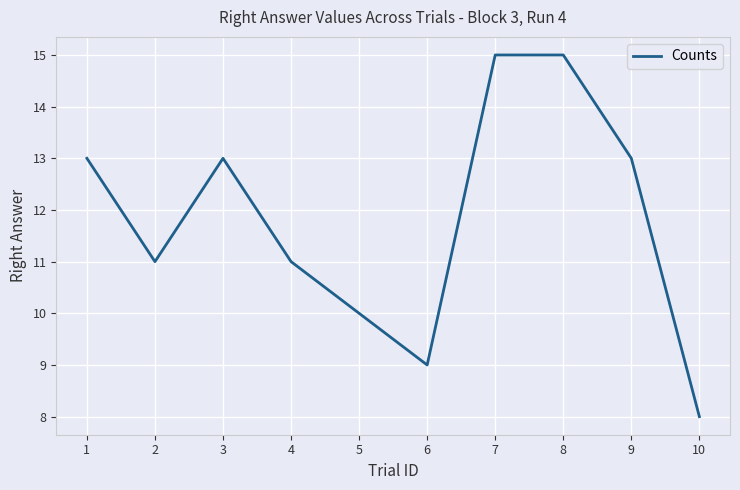

Read the value at 7.

15